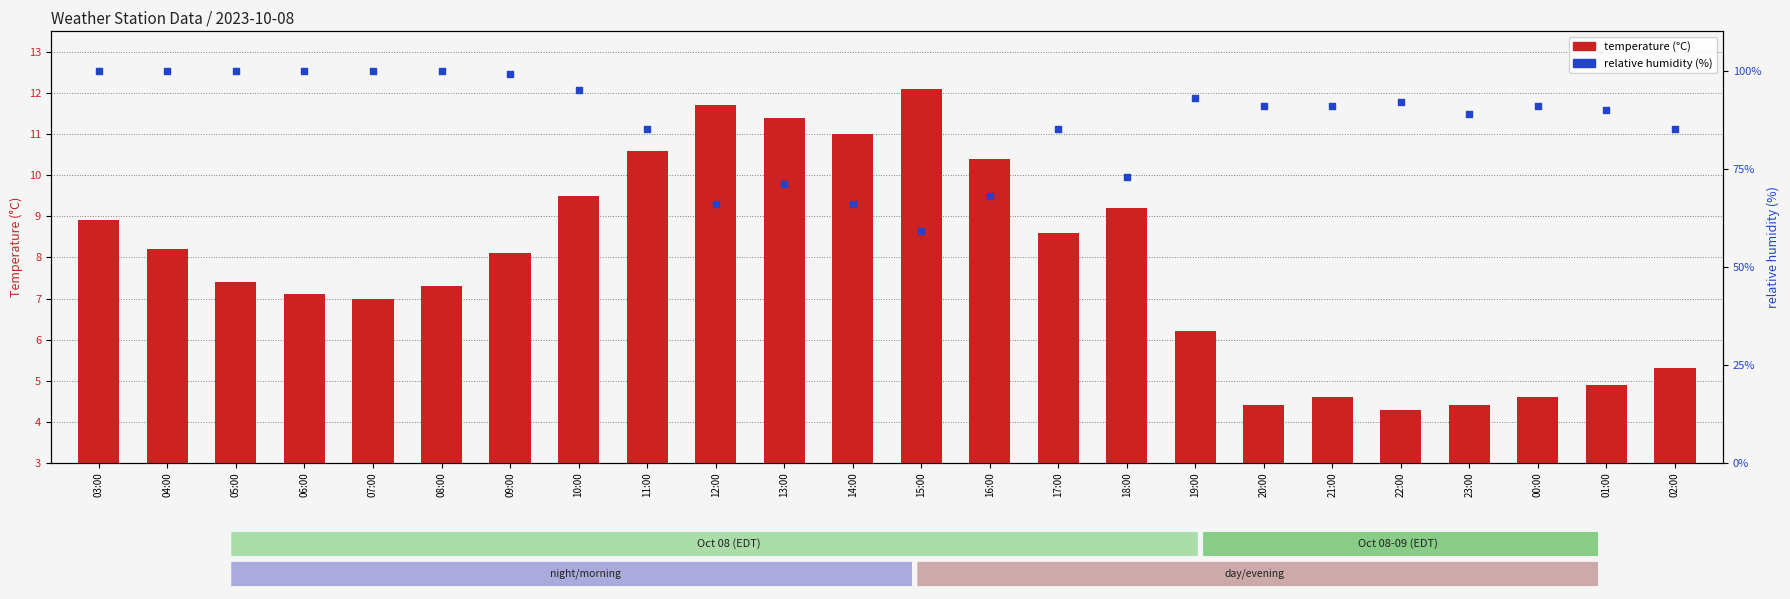

Which series reaches the maximum Y coordinate?

relative_humidity